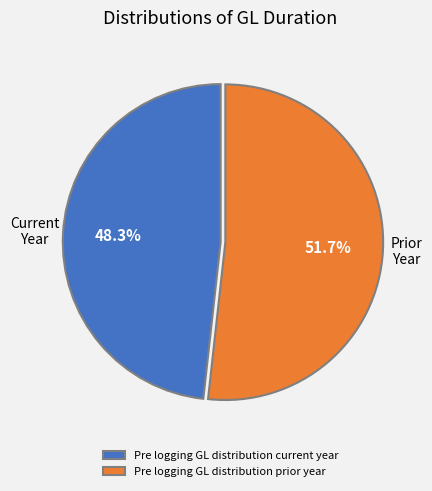

To the nearest percent, what portion does Pre logging GL distribution current year represent?

48%